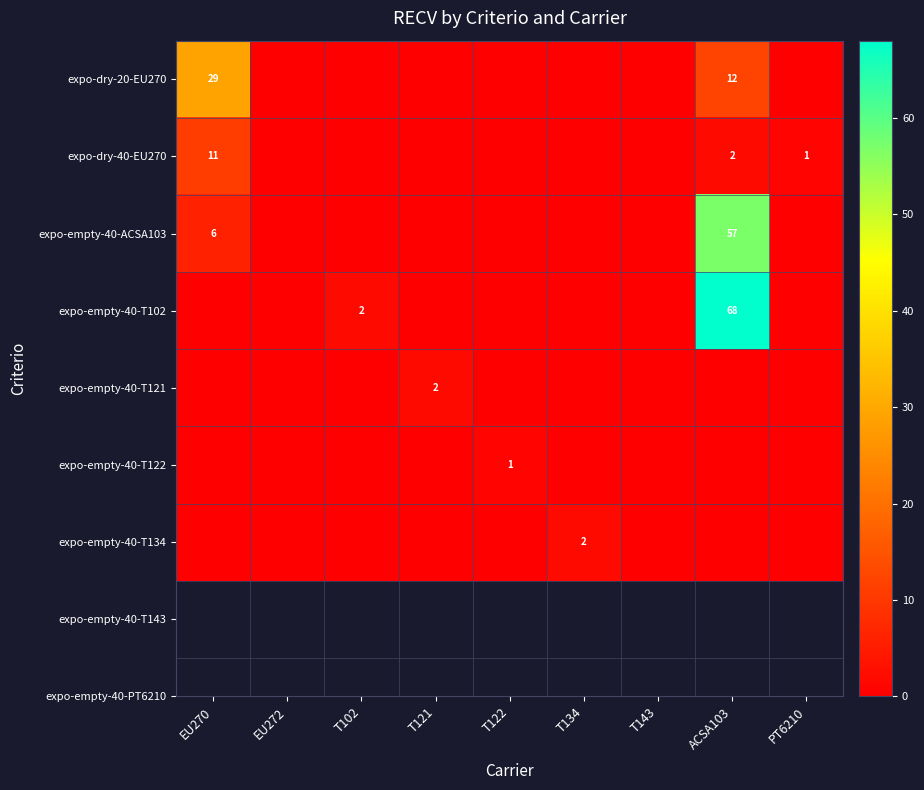

True or false: expo-empty-40-T102 has a value of 1 at T102.

False